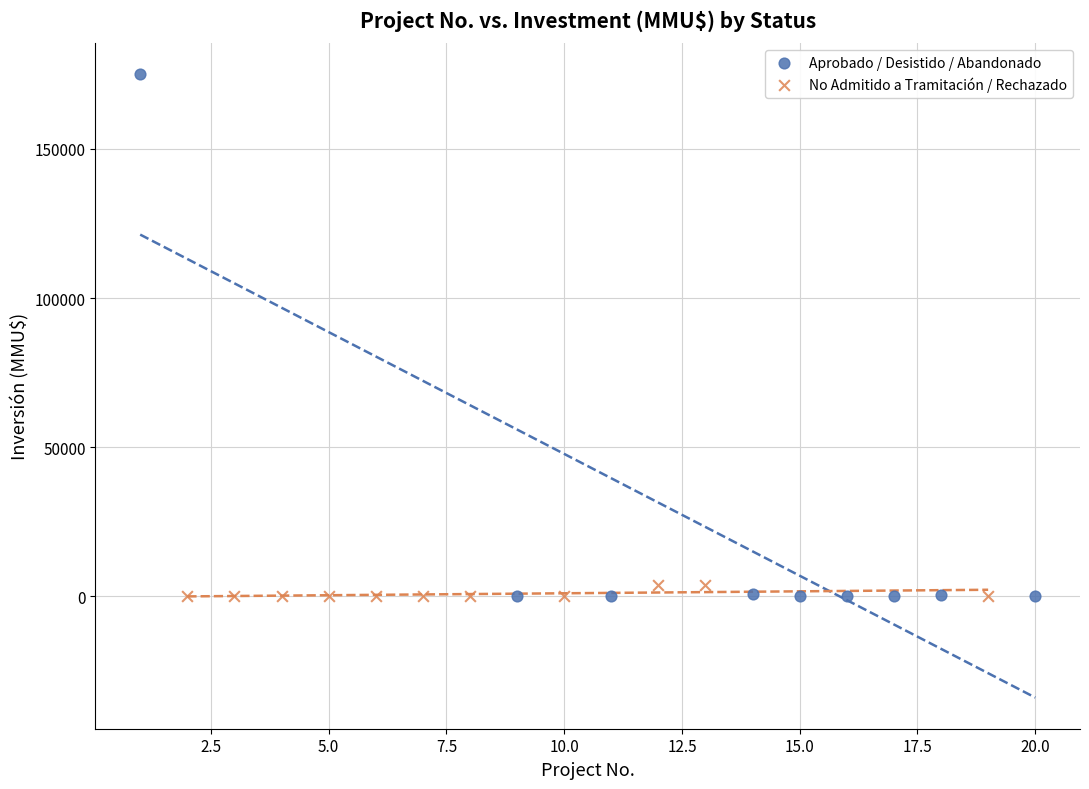

Which series contains the highest Y value?

Aprobado / Desistido / Abandonado